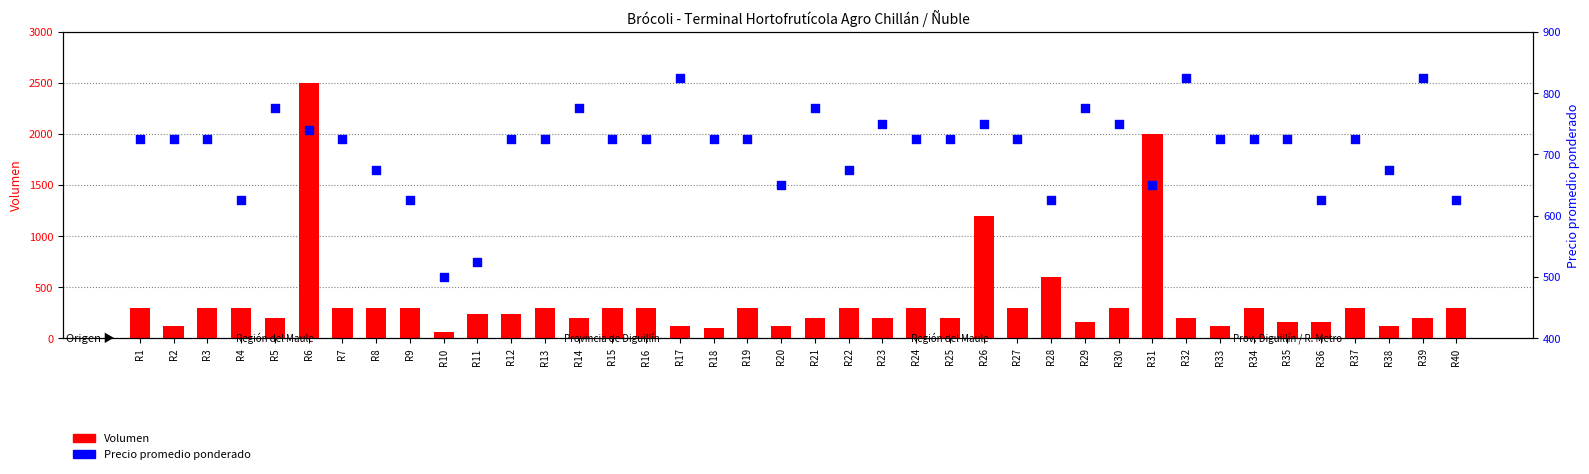

What are all the series names shown in the legend?

Volumen, Precio promedio ponderado